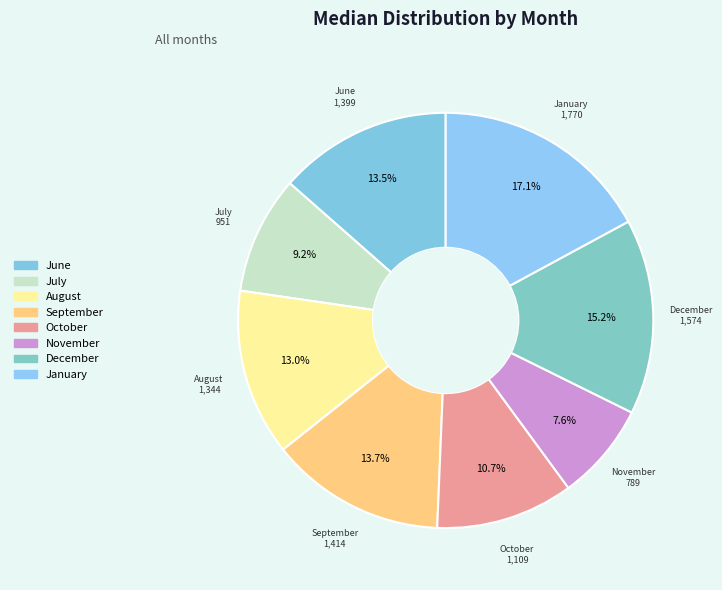

To the nearest percent, what portion does October represent?

11%